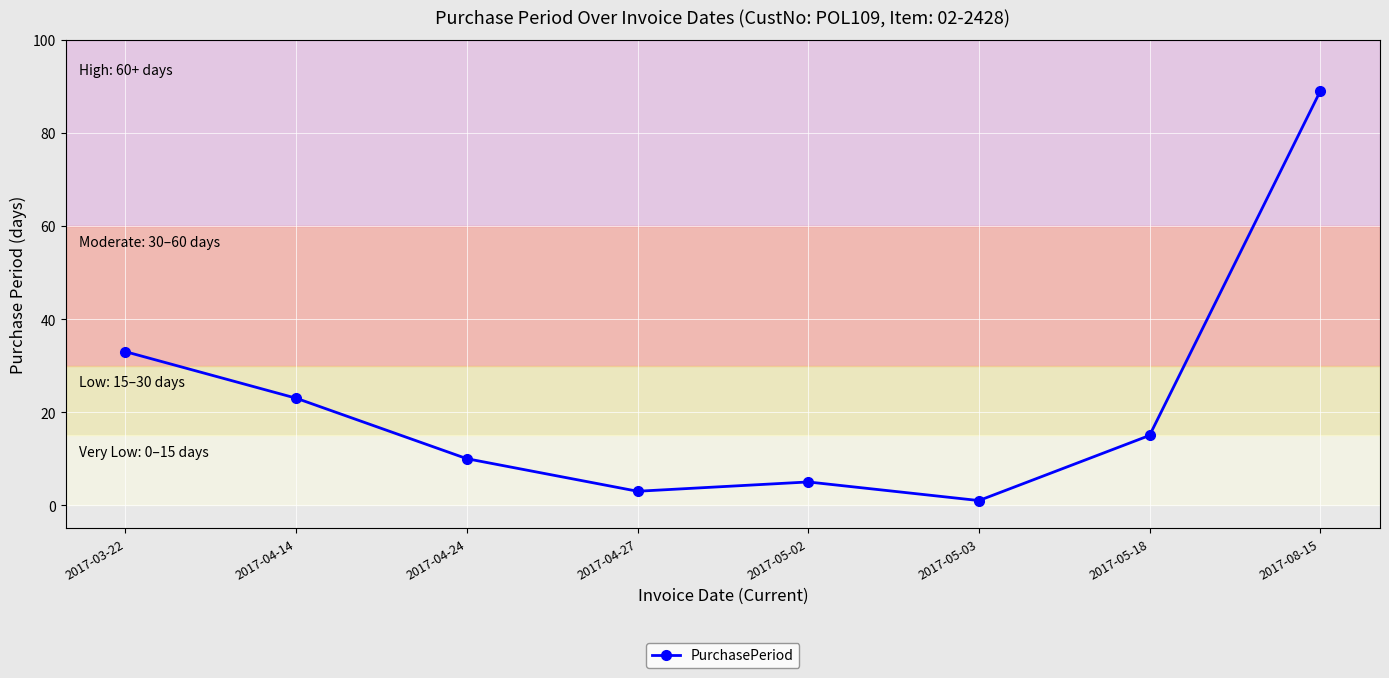

Reading left to right, list all the values displayed in this chart.

2017-03-22=33	2017-04-14=23	2017-04-24=10	2017-04-27=3	2017-05-02=5	2017-05-03=1	2017-05-18=15	2017-08-15=89